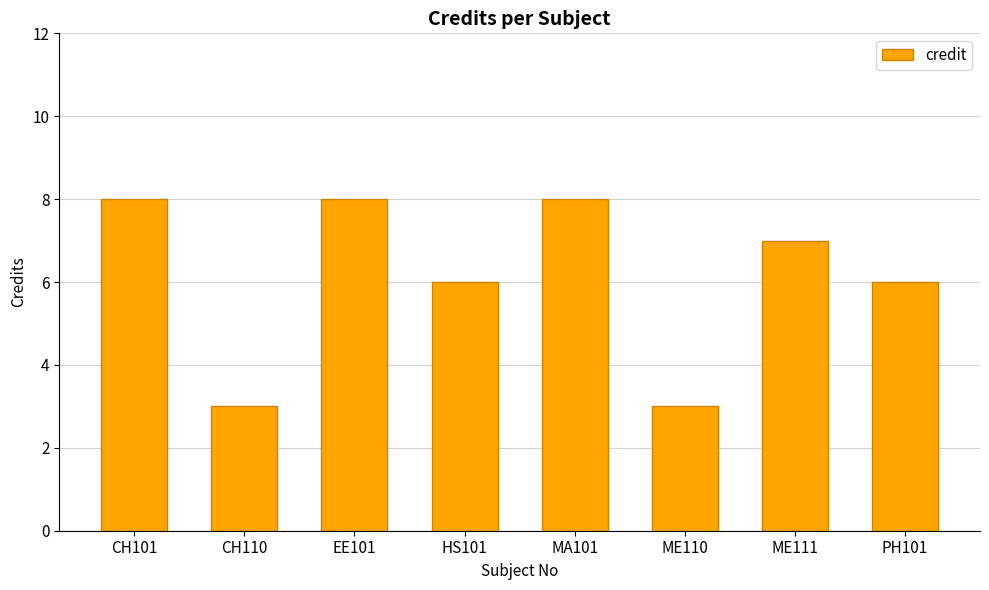

How many data points are less than 7?

4